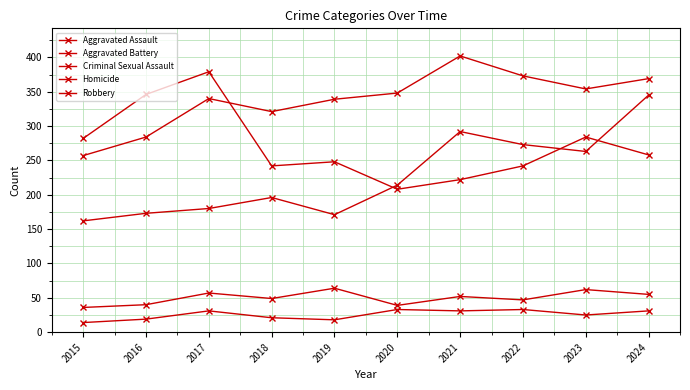

Is it true that Criminal Sexual Assault equals 49 at 2018?

True